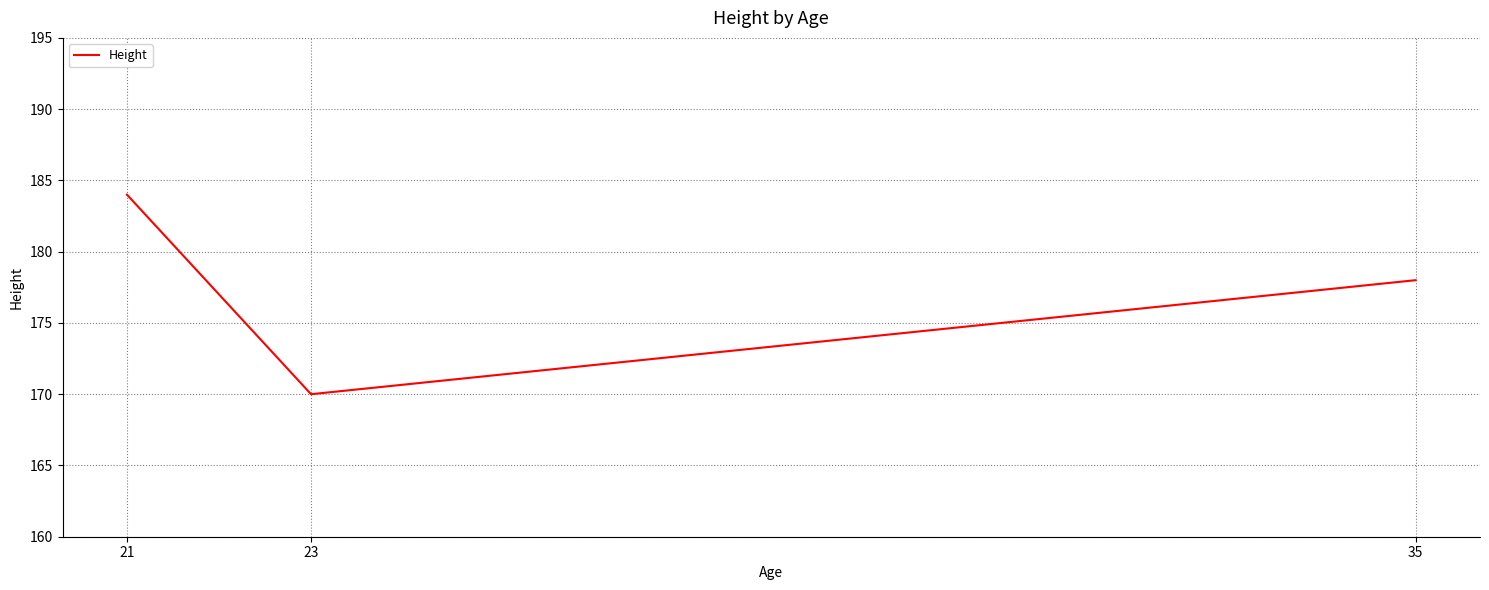

Which label corresponds to the smallest value in the chart?

23